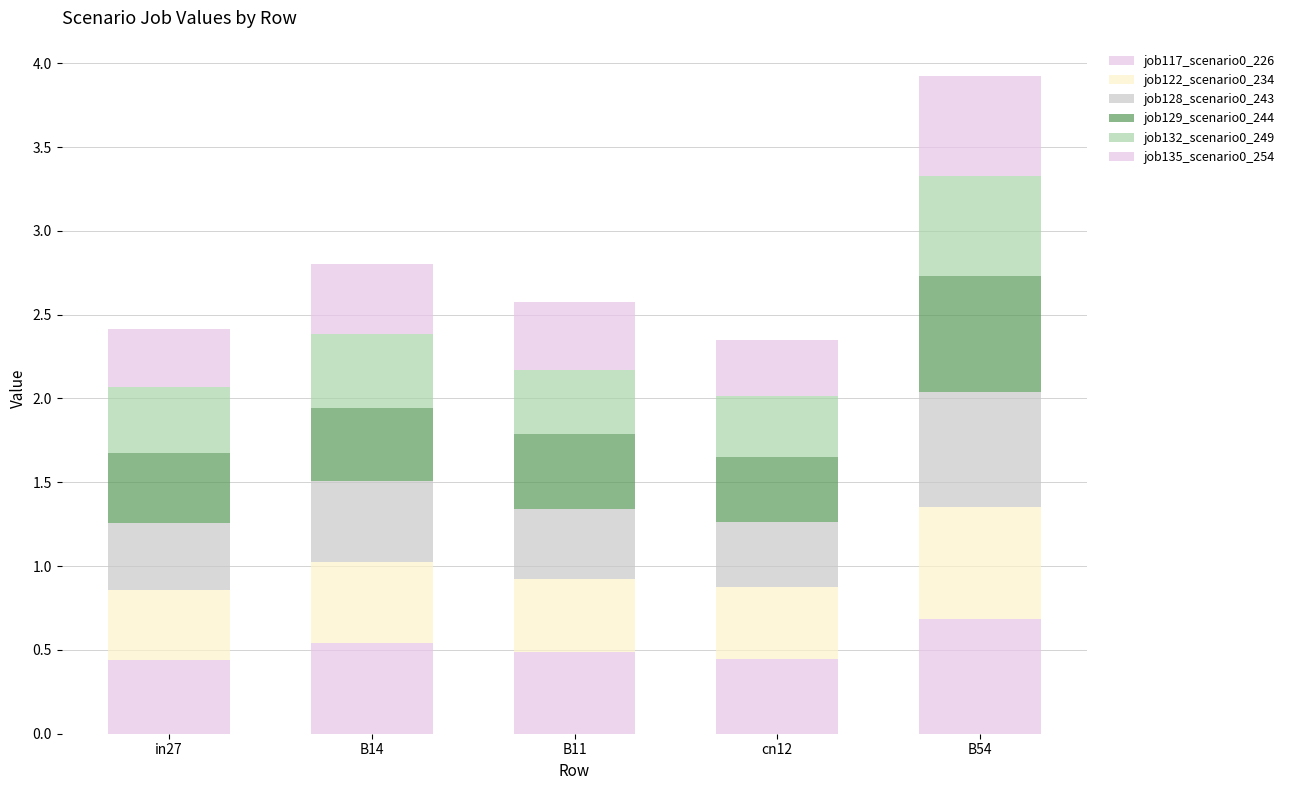

How many distinct data groups are displayed?

6